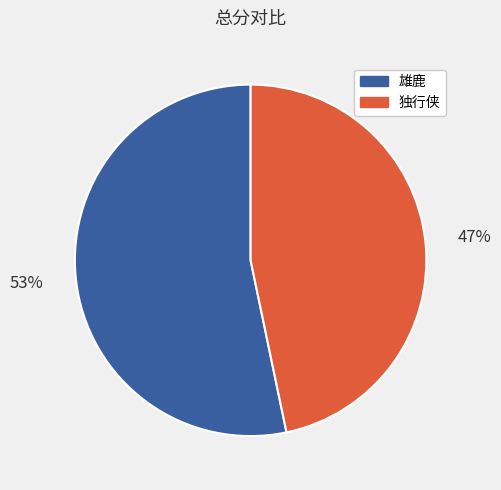

How many segments does this pie chart have?

2